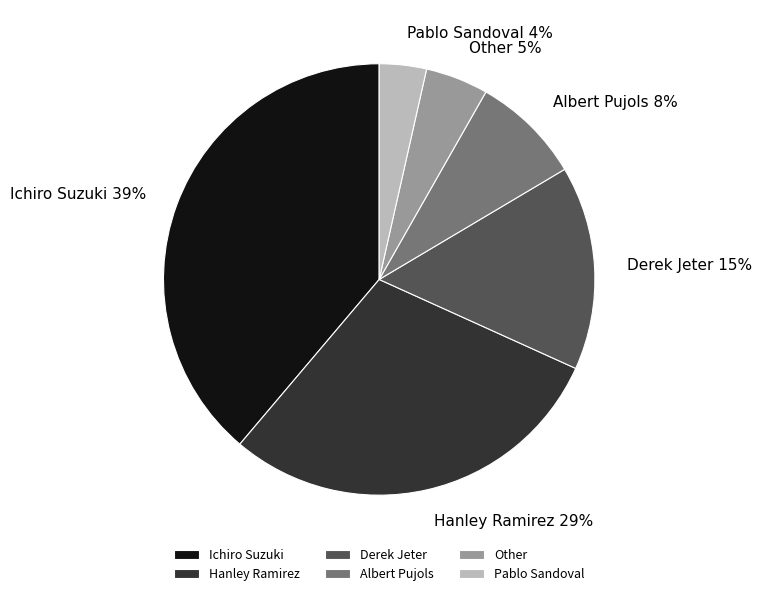

Do Derek Jeter and Ichiro Suzuki together represent more than half of the pie?

Yes